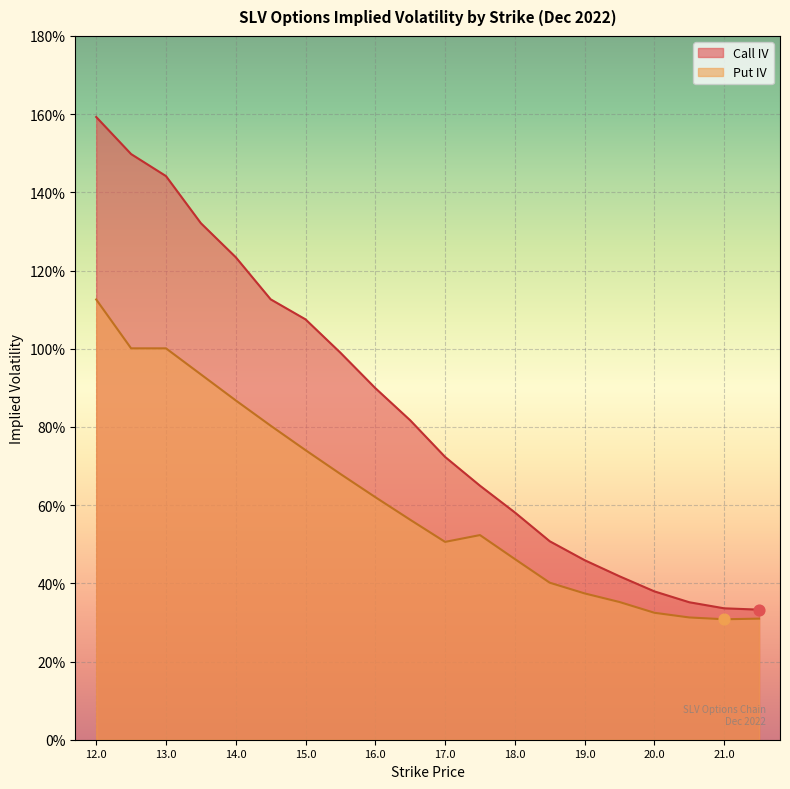

At which category is the sum across all series the highest?

12